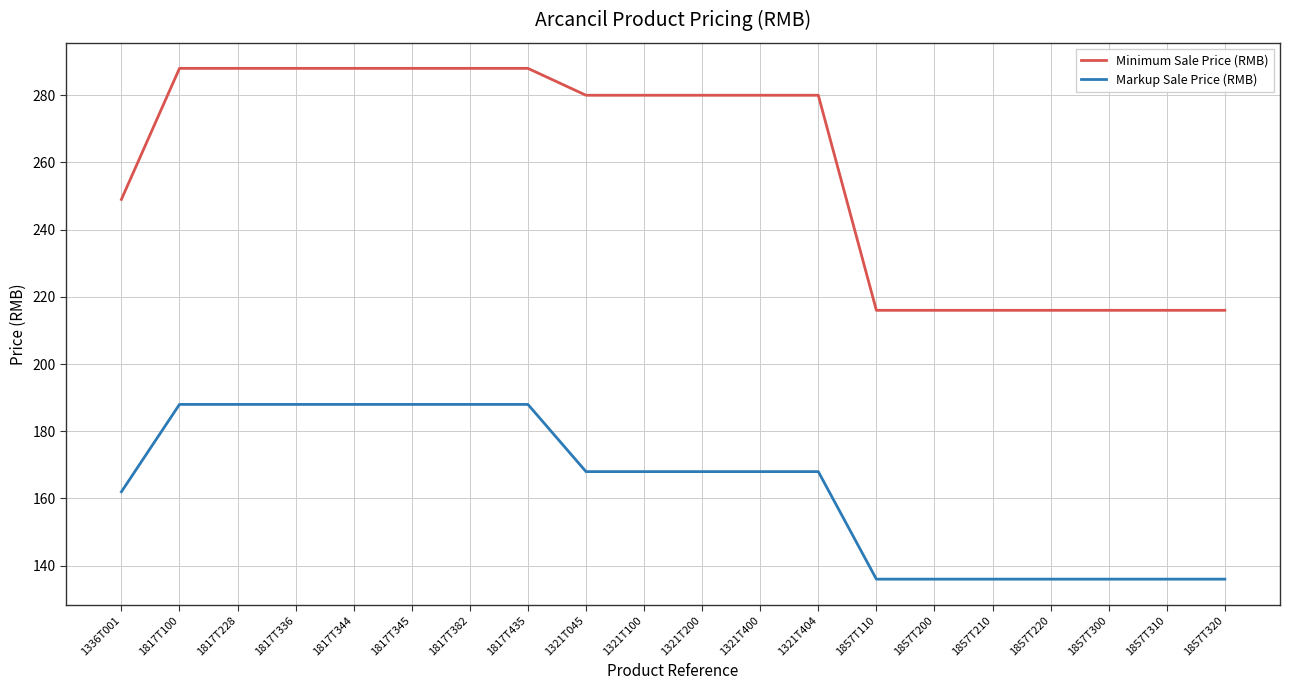

Rank the series by their average value, from lowest to highest.

Markup Sale Price (RMB), Minimum Sale Price (RMB)